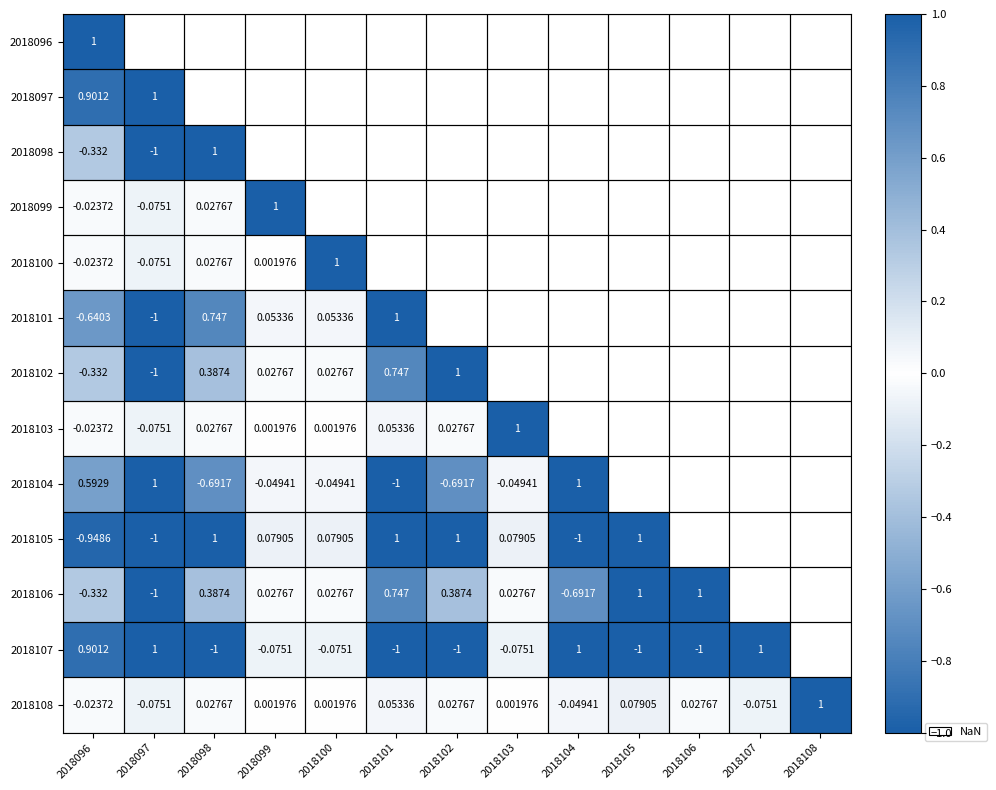

How many values in the 2018104 series exceed 0?

3